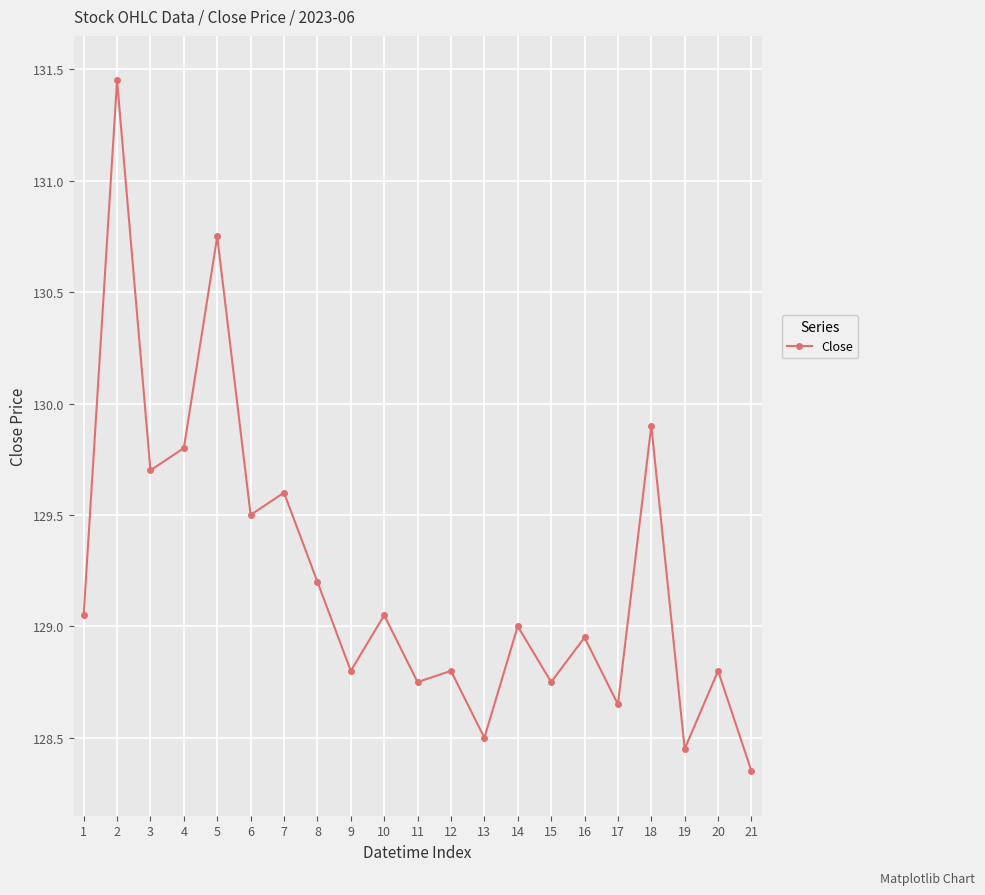

What is the value of the 4th point from the left?

129.8